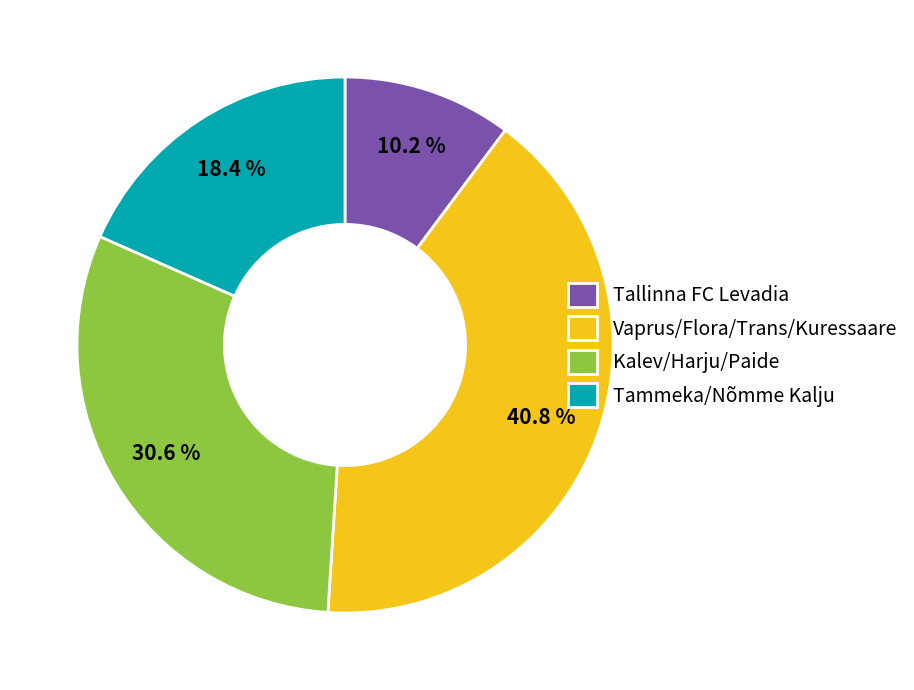

How much of the chart is everything except Vaprus/Flora/Trans/Kuressaare?

59.2%